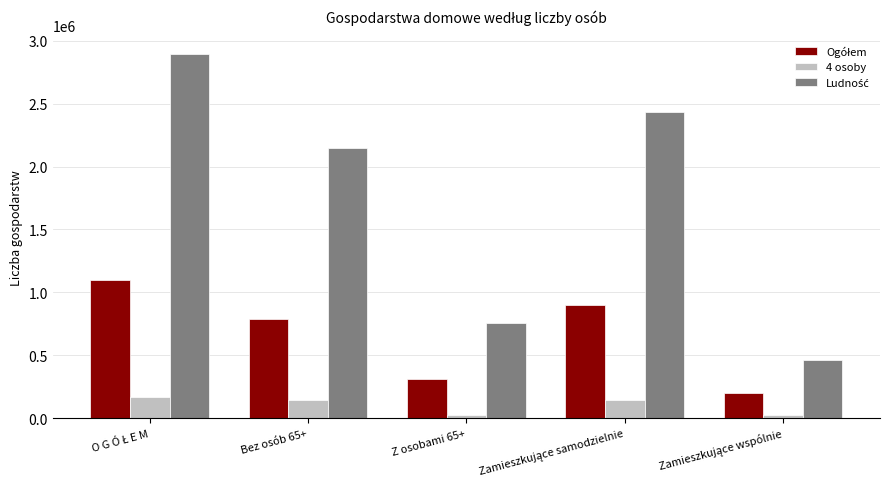

What is the greatest value displayed?

2897475